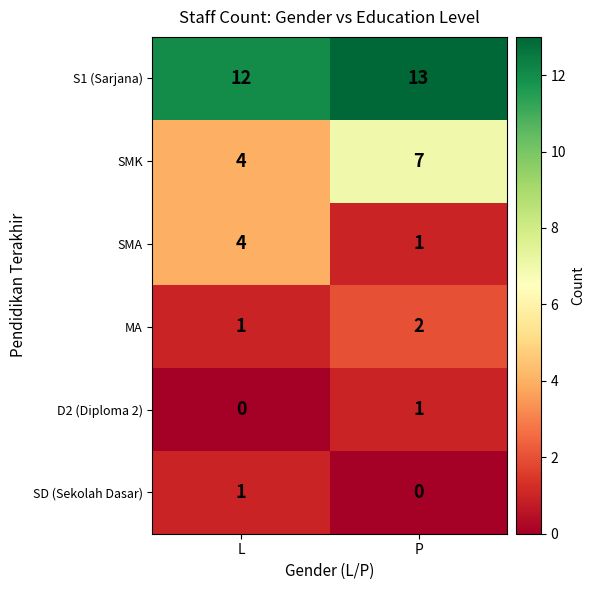

What is the spread (max minus min) of values at L?

12